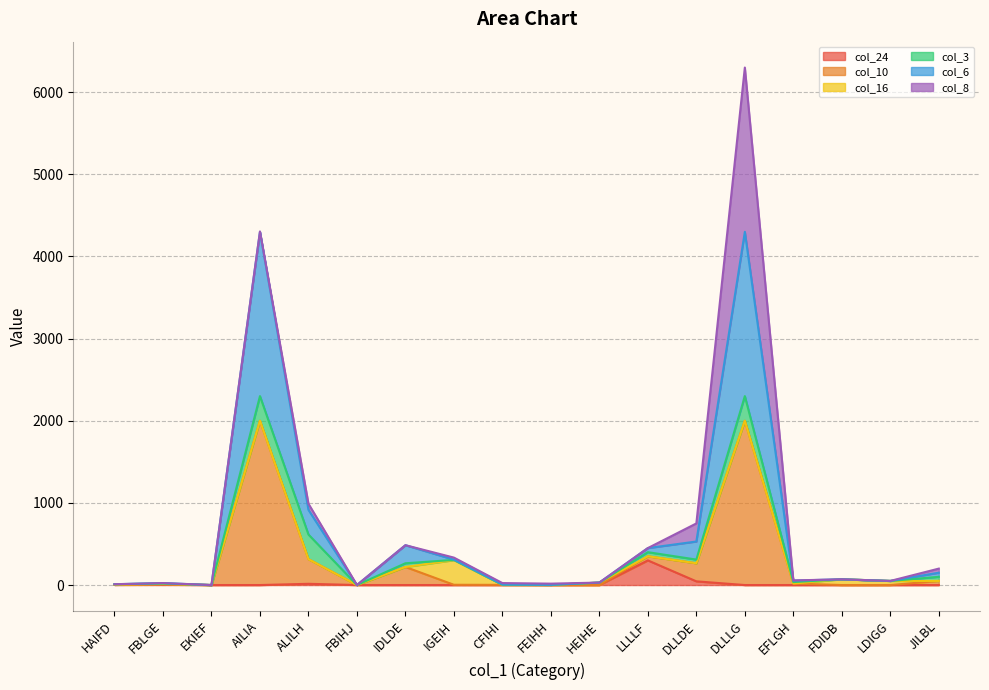

At how many categories does at least one series exceed 4046?

2